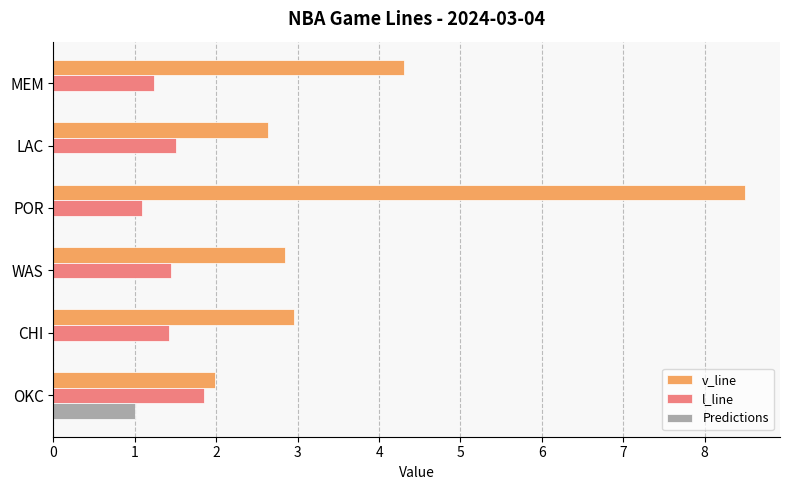

What is the sum of all l_line values?

8.5